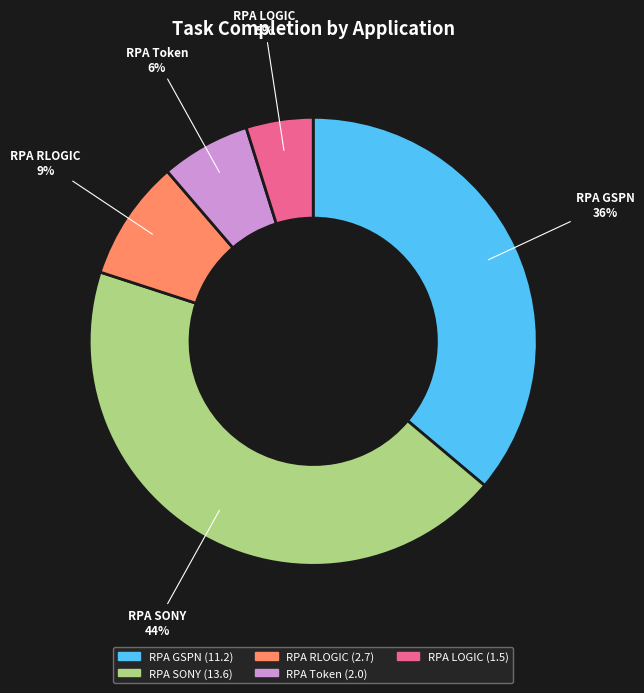

Count the number of slices in the pie.

5